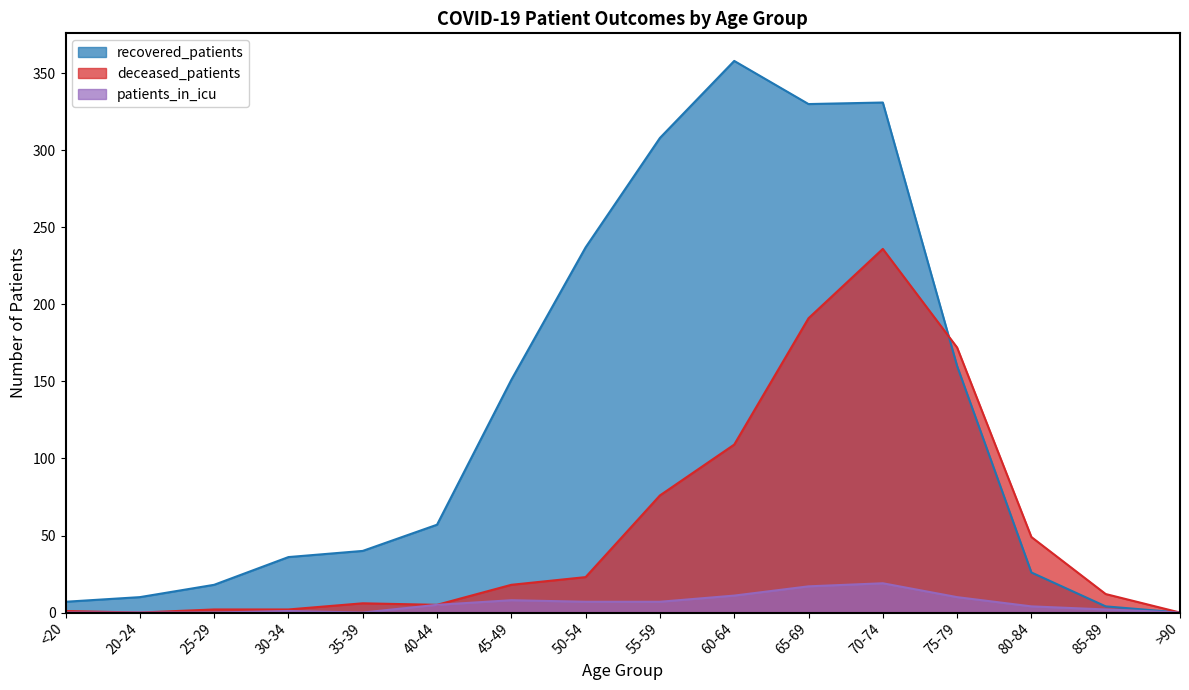

What is the approximate value of deceased_patients at <20?

1